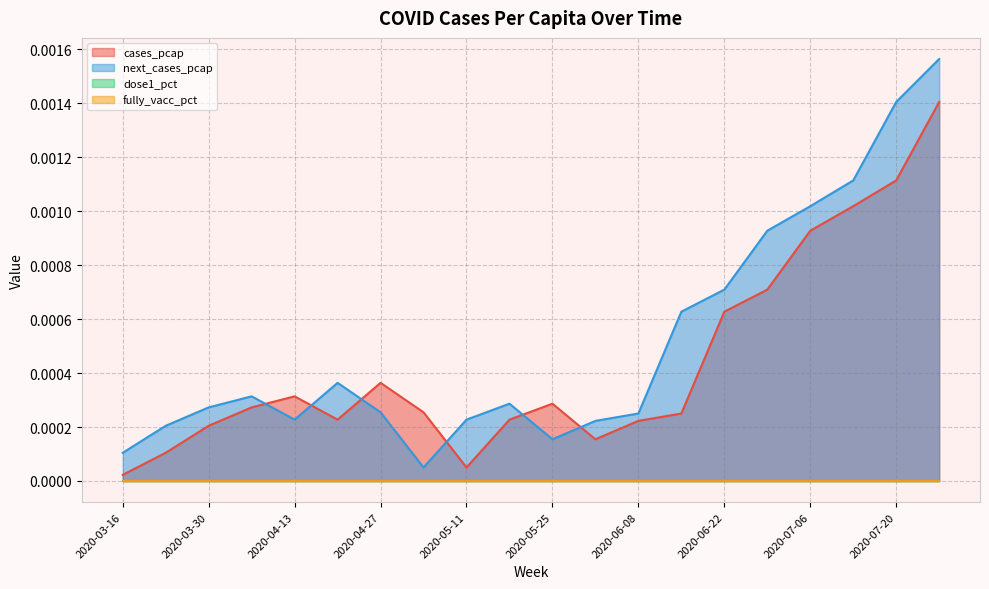

Where is the first local maximum for next_cases_pcap?

2020-04-06